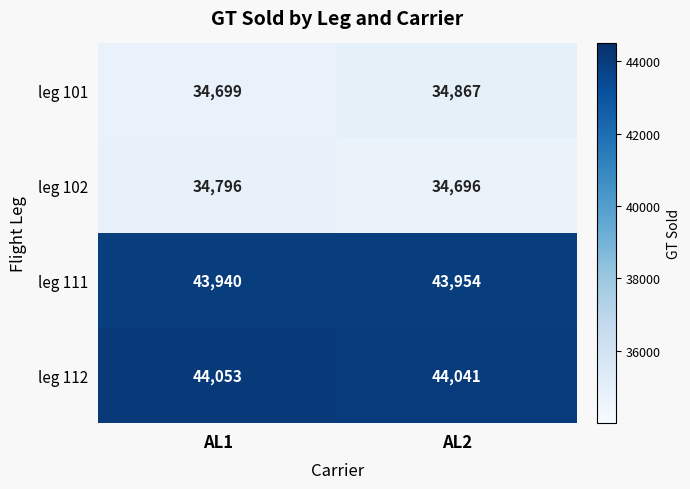

At AL2, list the series in order from largest to smallest.

leg 112, leg 111, leg 101, leg 102